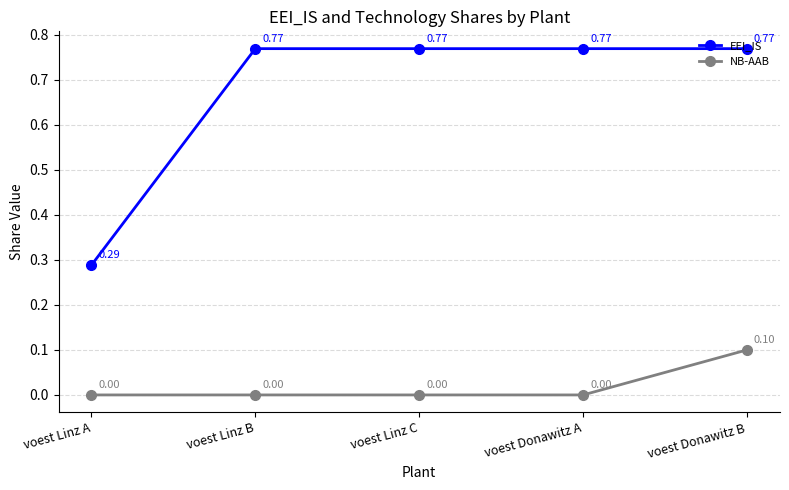

At which category is the sum across all series the highest?

voest Donawitz B